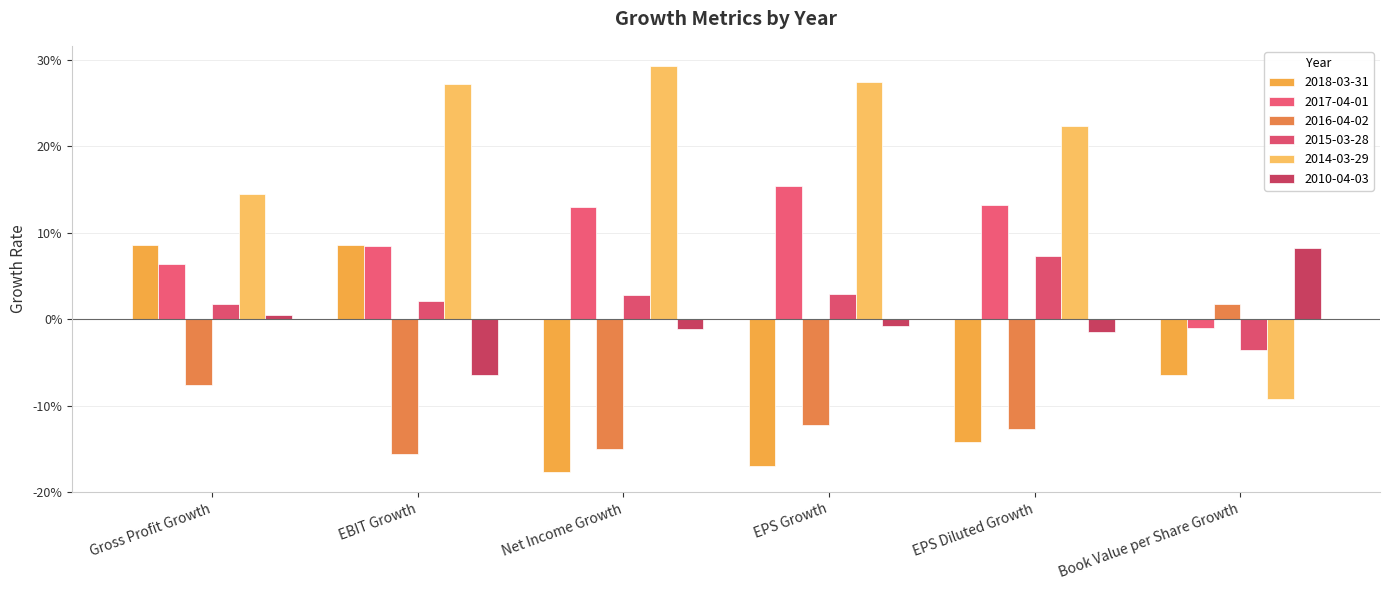

Are the bars grouped side by side (vs. stacked)?

Yes